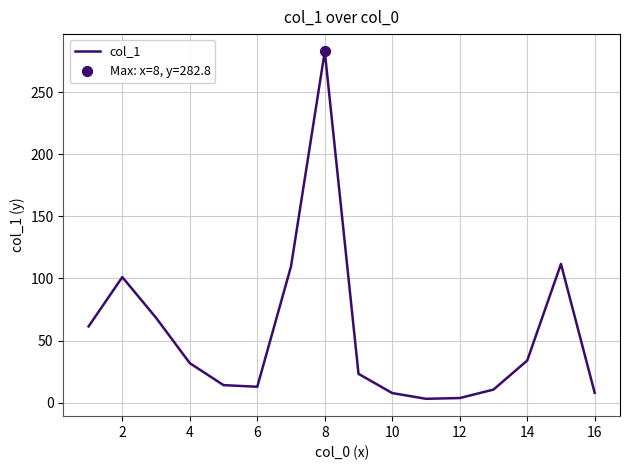

What is the greatest value displayed?

282.8